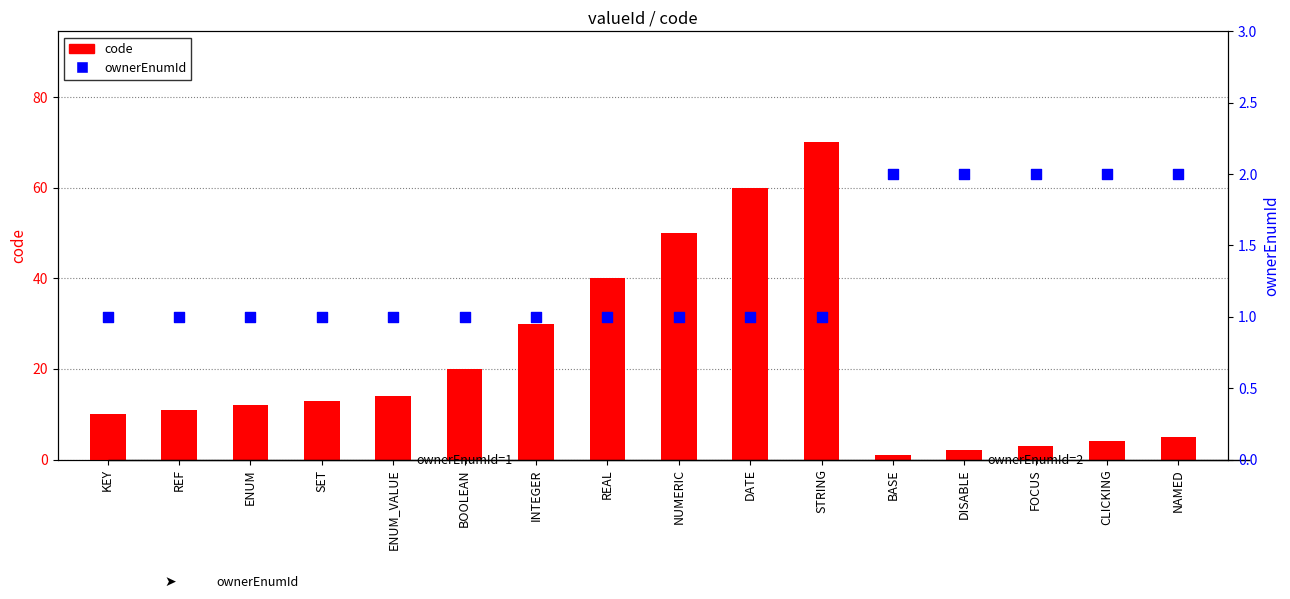

At how many categories does at least one series exceed 35?

4